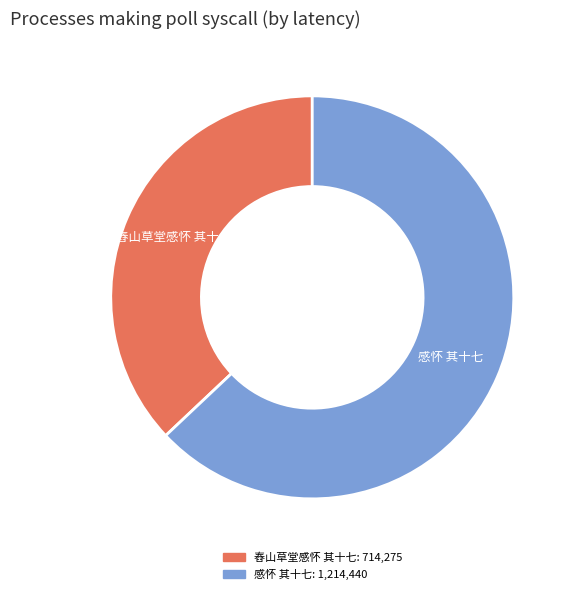

Which slice is the smallest?

舂山草堂感怀 其十七